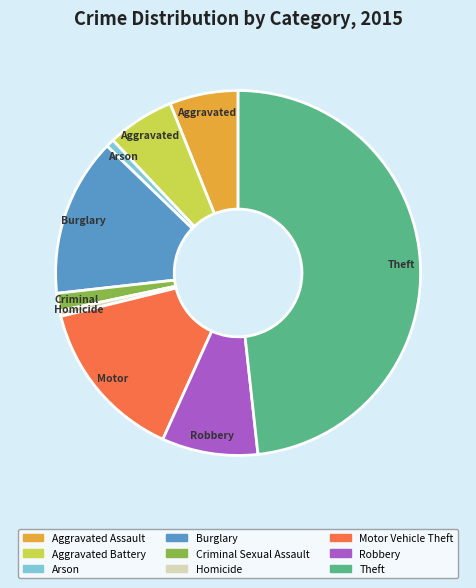

The Criminal Sexual Assault slice represents 2% of the pie. True or false?

True